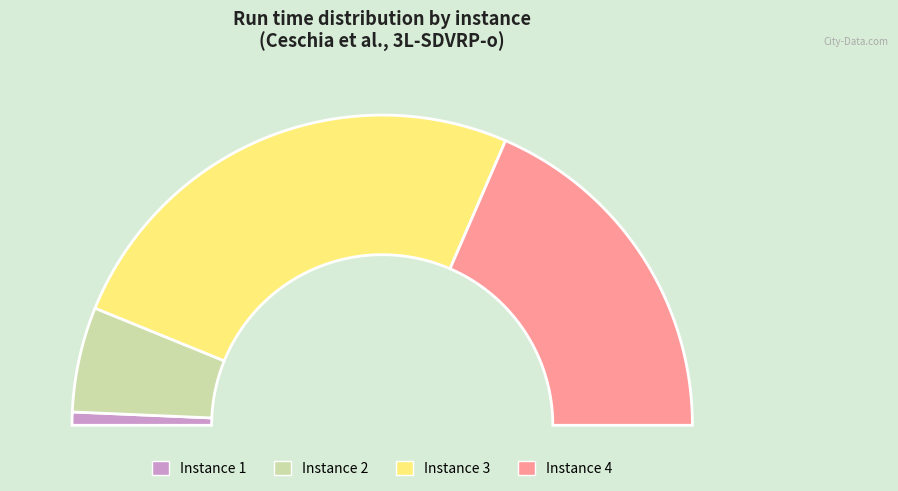

What is the smallest slice in the pie chart?

Instance 1